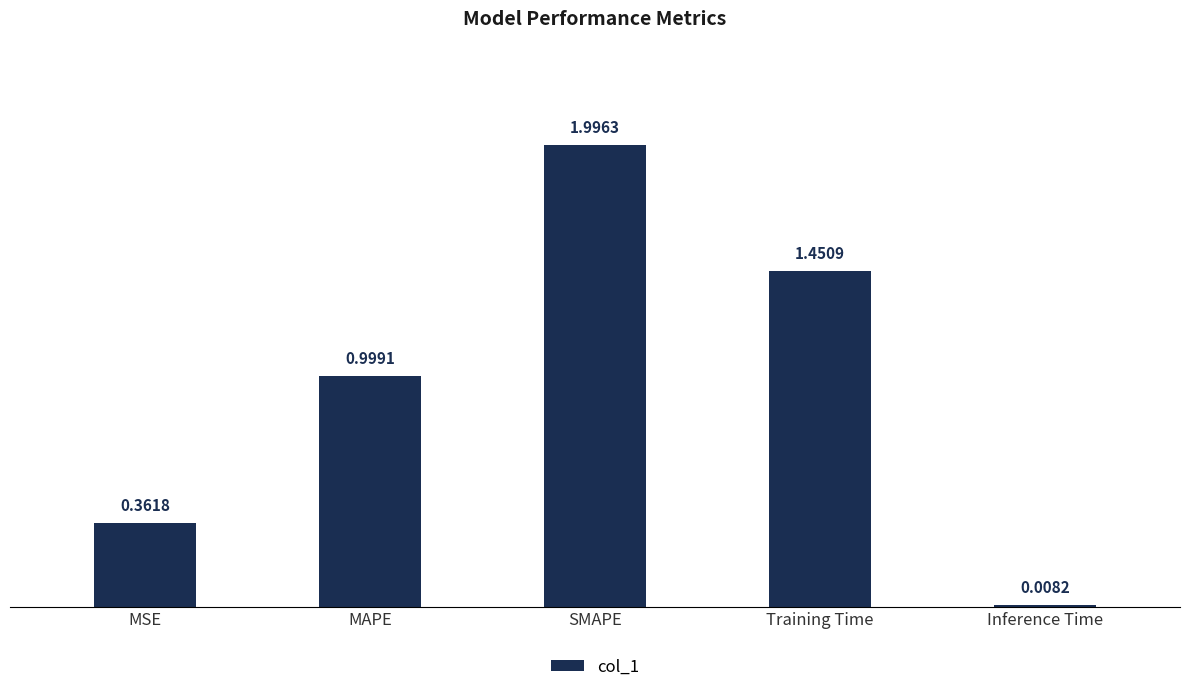

What is the label of the 1st bar from the right?

Inference Time